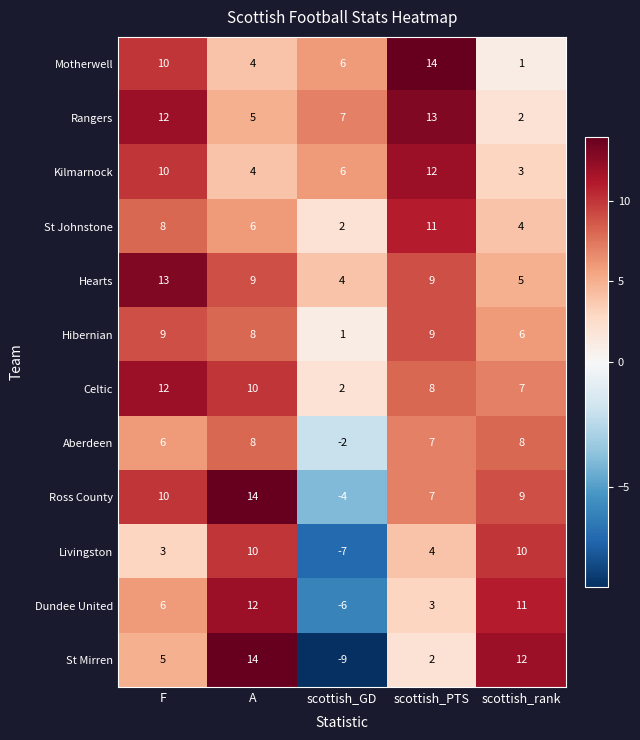

The value of Rangers at A is 8. True or false?

False